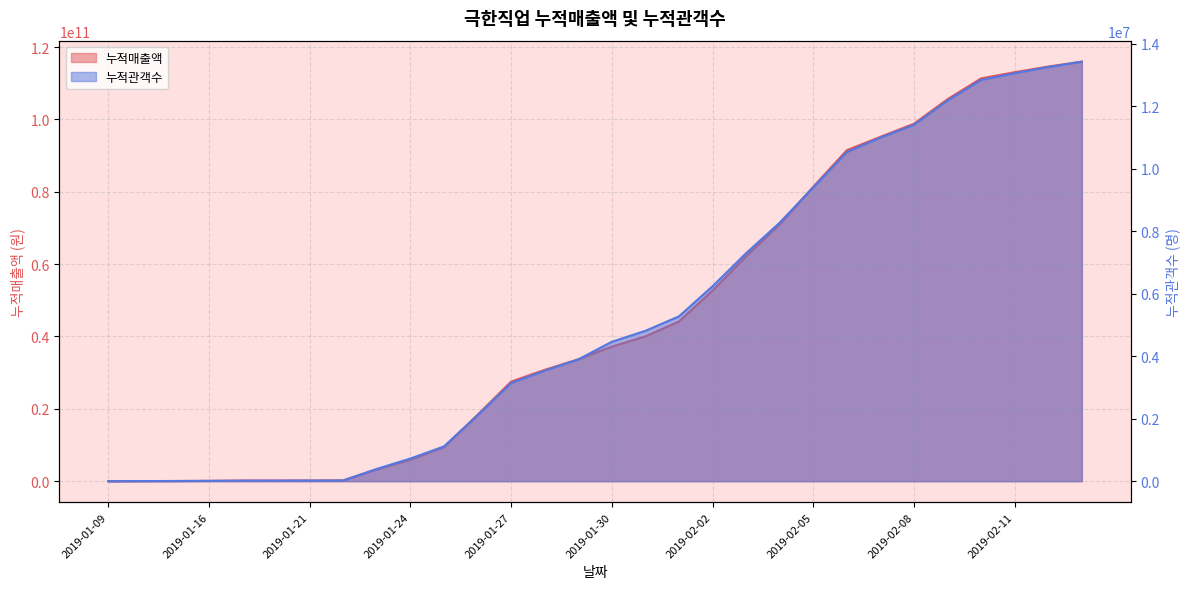

Which category has the lowest value in the 누적관객수 series?

2019-01-09